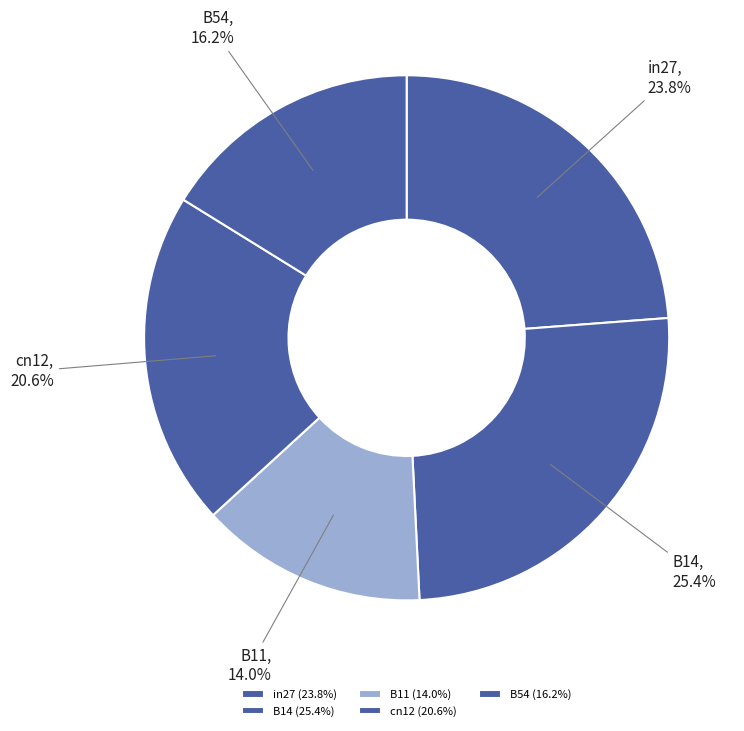

To the nearest percent, what is the combined percentage of B14 and cn12?

46%